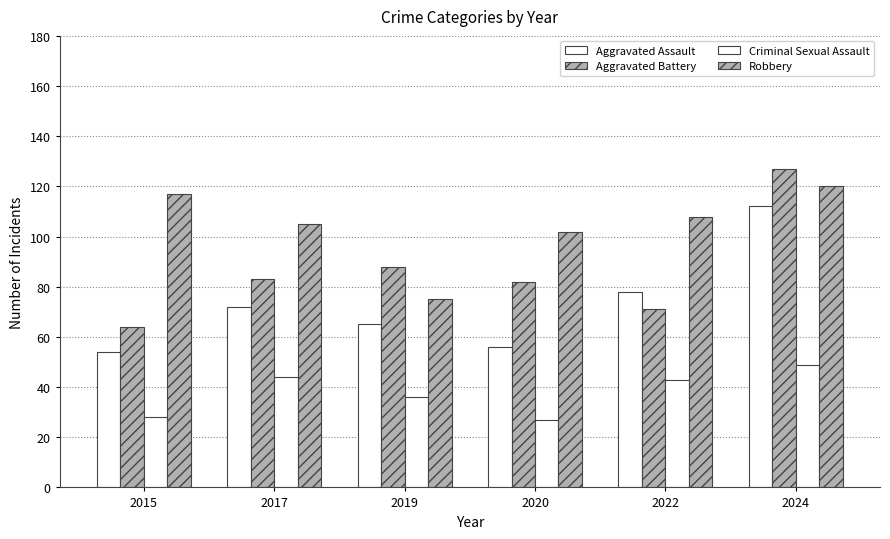

Which series has the largest total across all categories?

Robbery